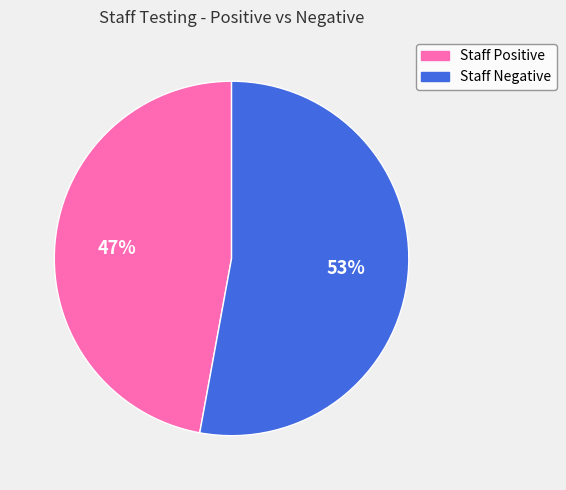

What percentage is the Staff Negative slice, to the nearest percent?

53%